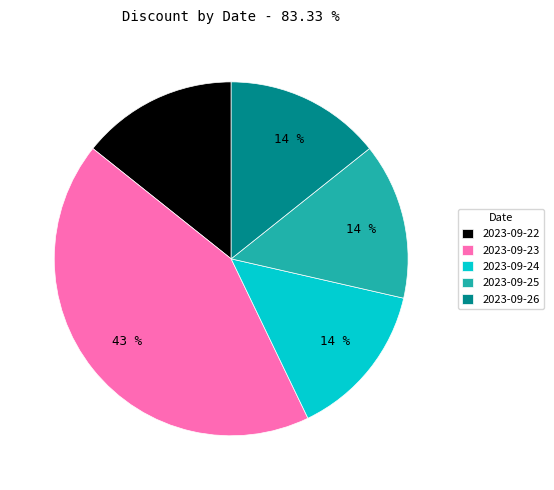

Which has a higher value, 2023-09-24 or 2023-09-23?

2023-09-23